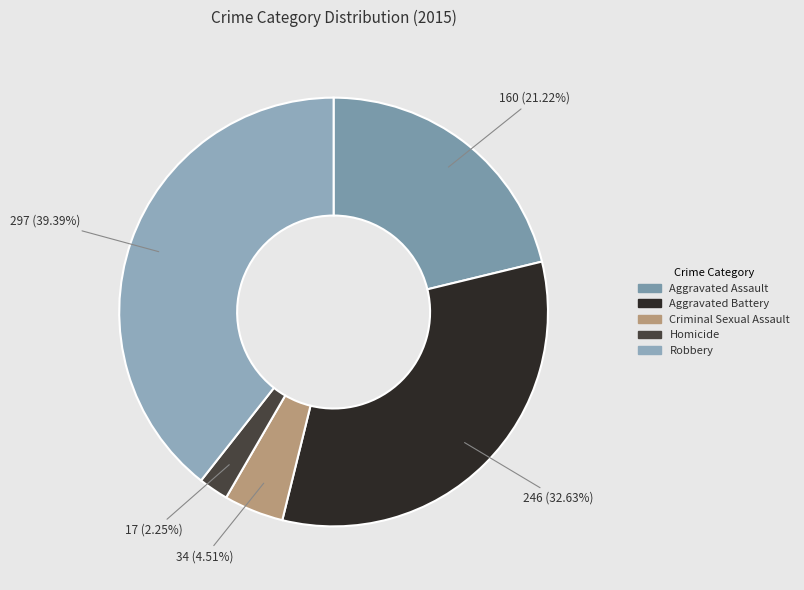

What is the change in value from Criminal Sexual Assault to Homicide?

-17